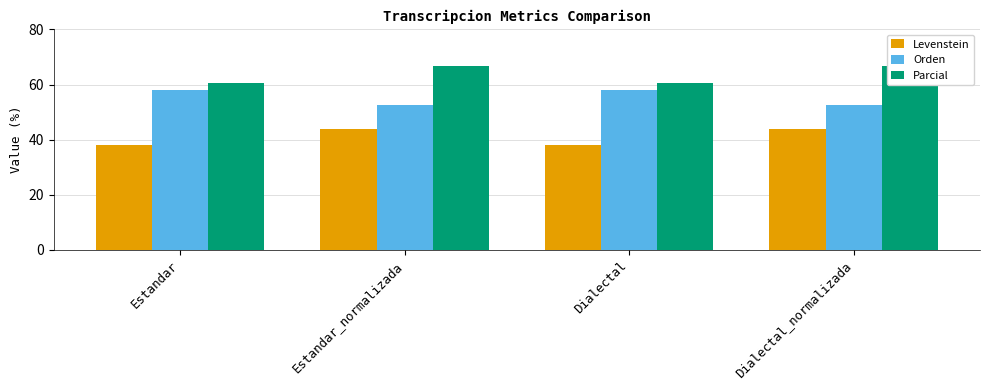

What is the difference between the second highest and minimum values in the Orden series?

5.3